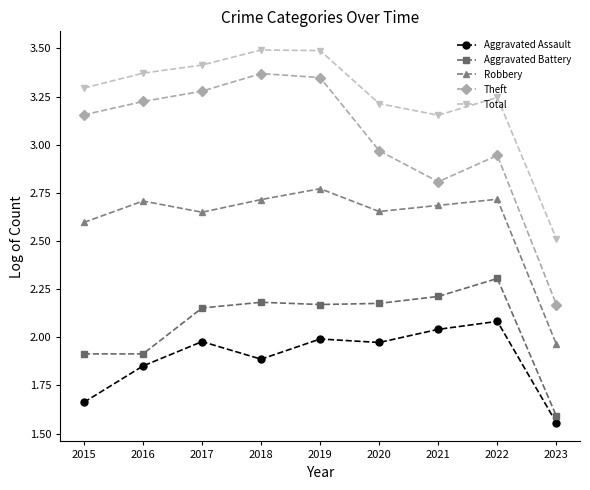

What is the maximum value shown in the chart?

3.5